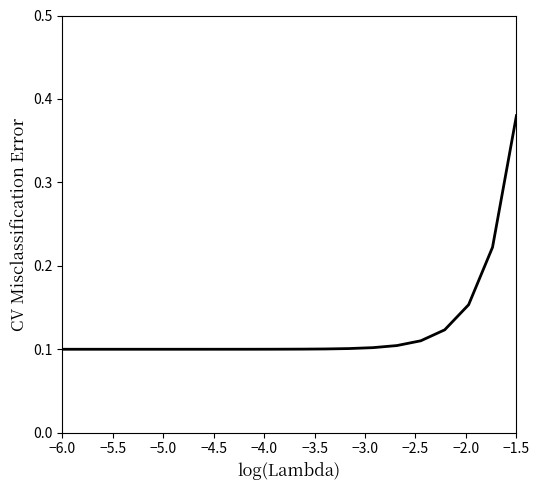

What is the difference between the maximum and minimum values?

0.3